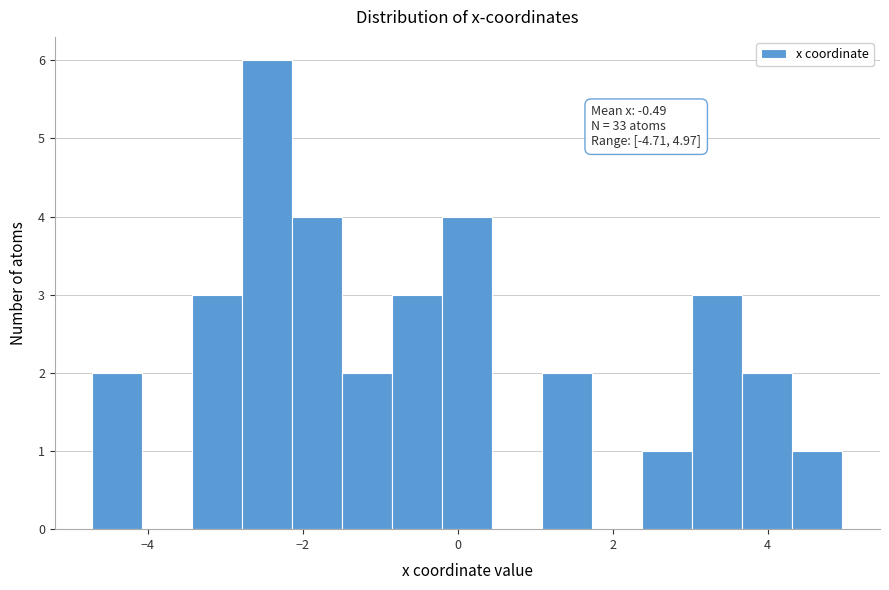

Read against the x-axis, roughly where is the centre of the tallest bar?

-2.4